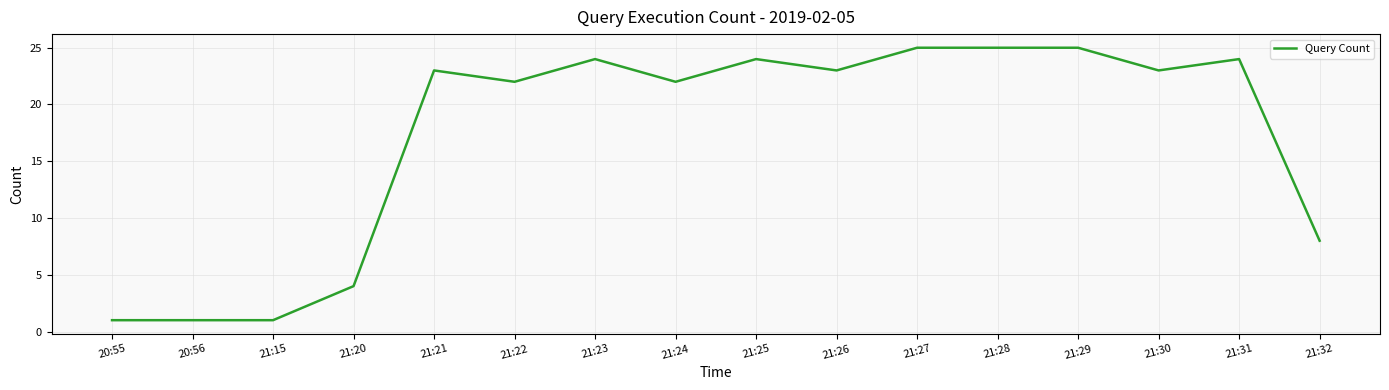

What is the approximate value at 21:25, to the nearest 10?

20